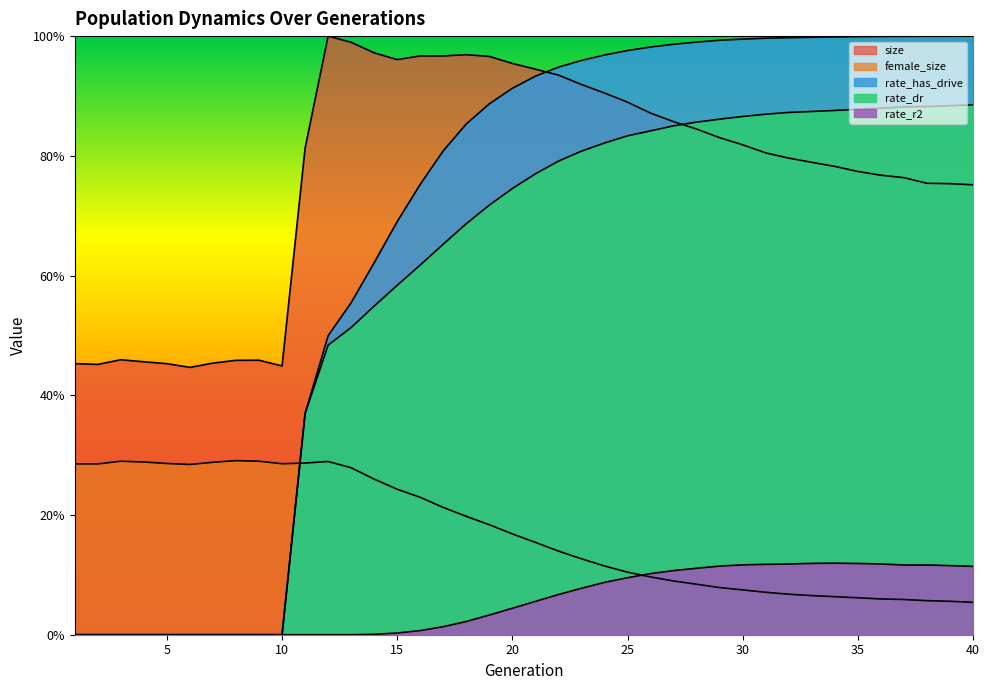

At which label is rate_dr closest to 0?

1